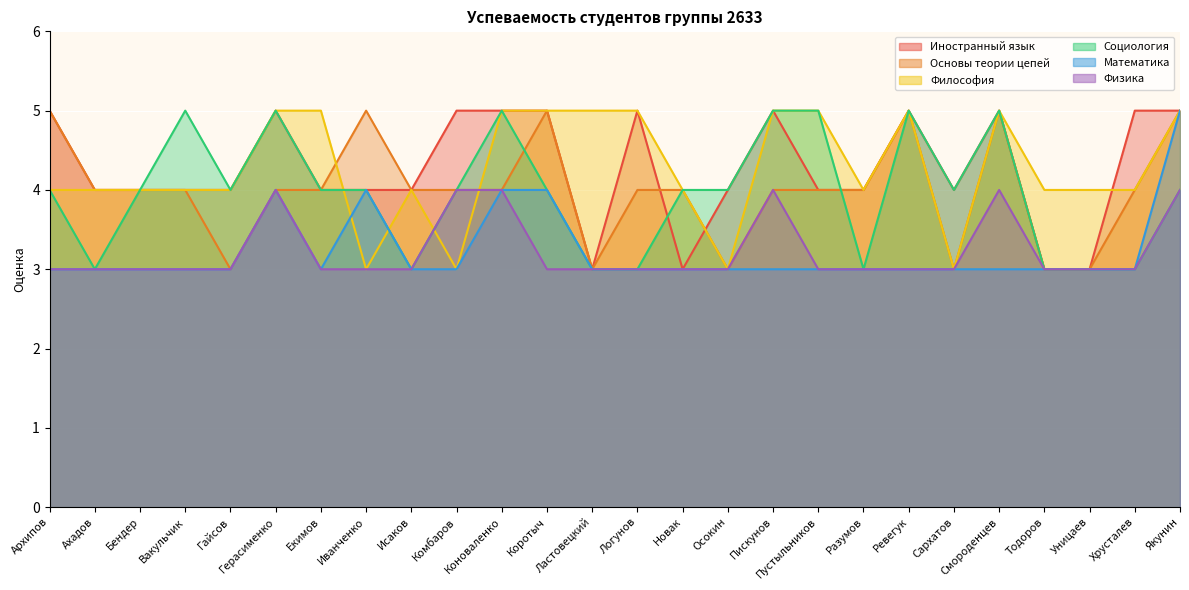

What is the sum of all Физика values?

84